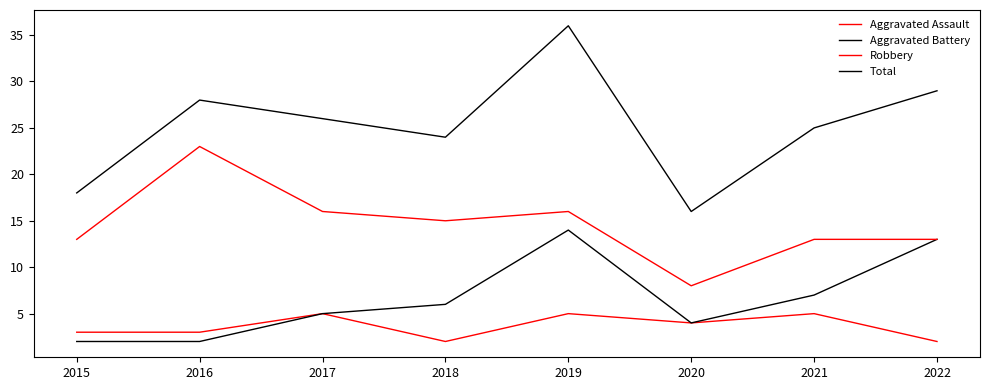

What is the minimum value for Total?

16